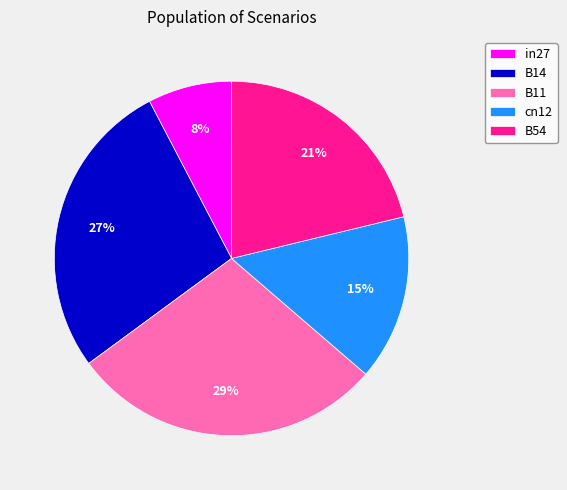

Does cn12 represent more than half of the total?

No